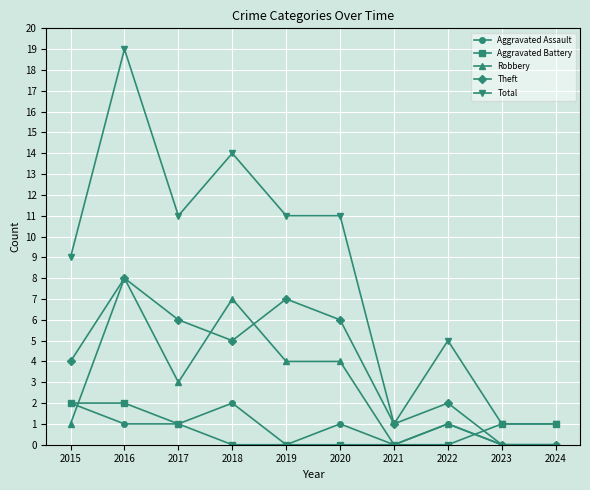

After their last crossing, which series has the higher values: Theft or Aggravated Battery?

Aggravated Battery